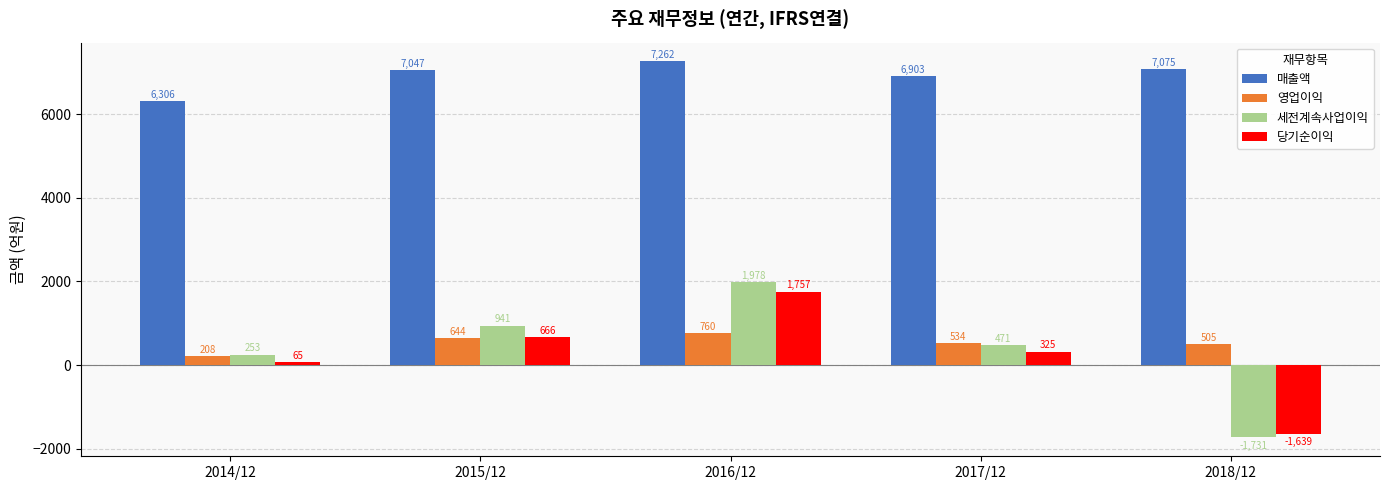

What is the sum of the 매출액 values at 2014/12 and 2017/12?

13209